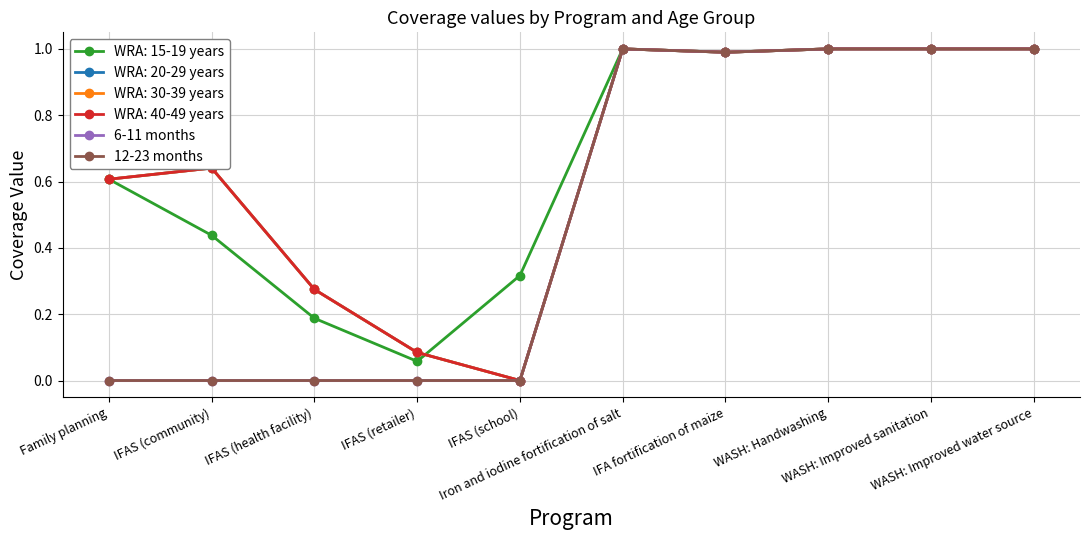

True or false: 12-23 months and 6-11 months cross at least once.

False